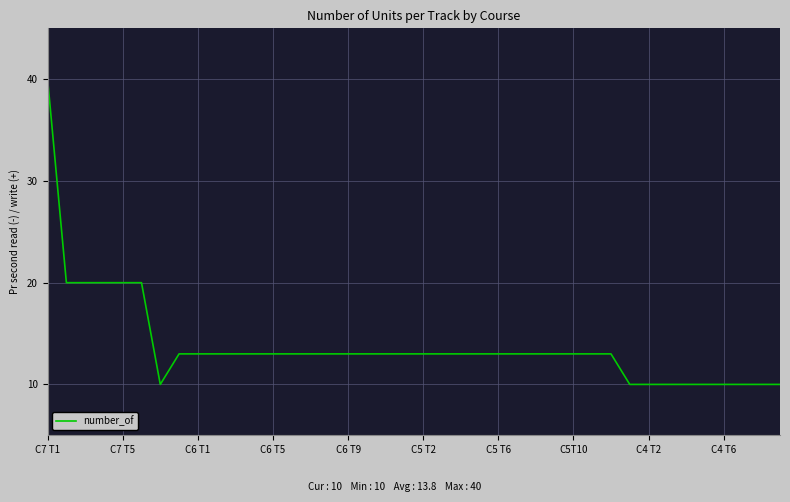

What is the difference between the maximum and minimum values?

30